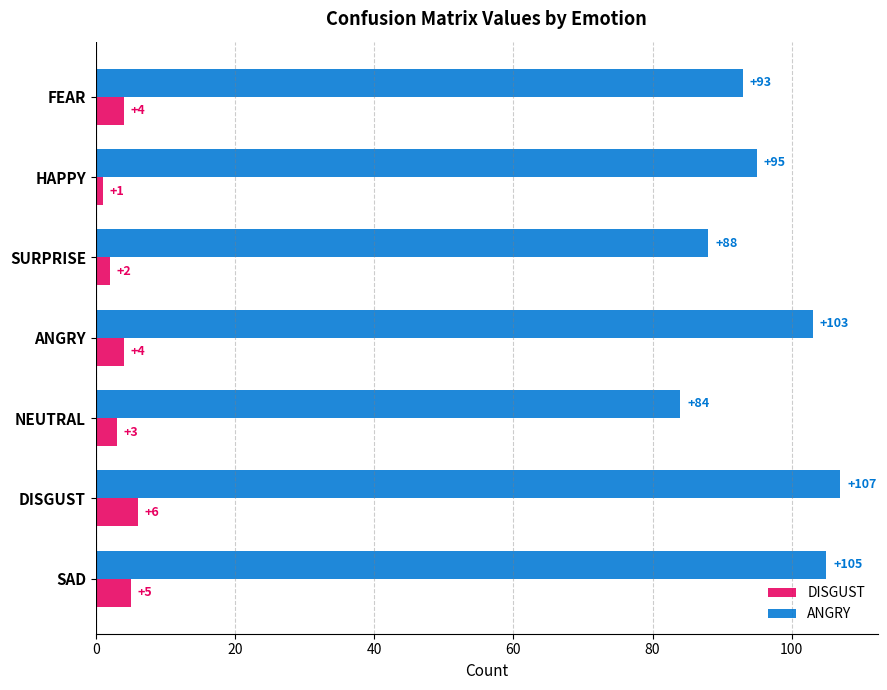

What is the average value of the DISGUST series?

4